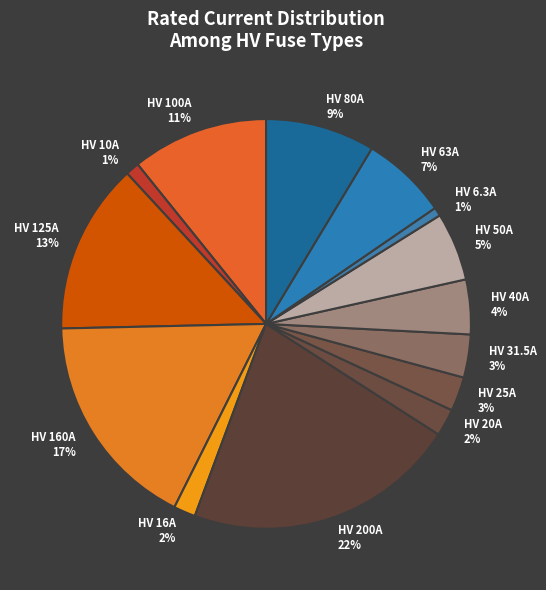

Between HV 31.5A and HV 50A, which is larger?

HV 50A